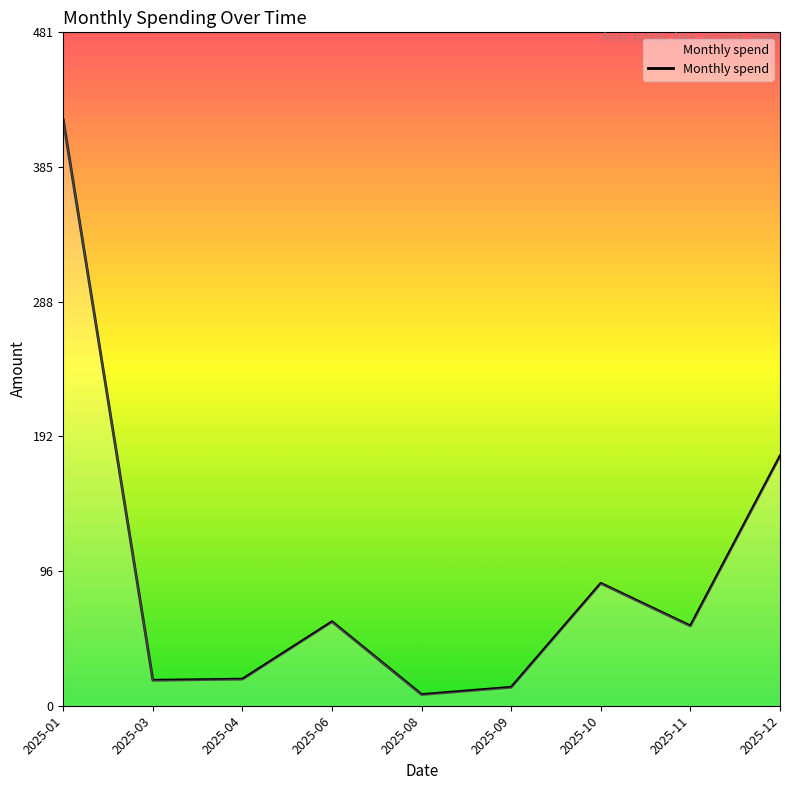

What is the change in value from 2025-01 to 2025-12?

-239.8